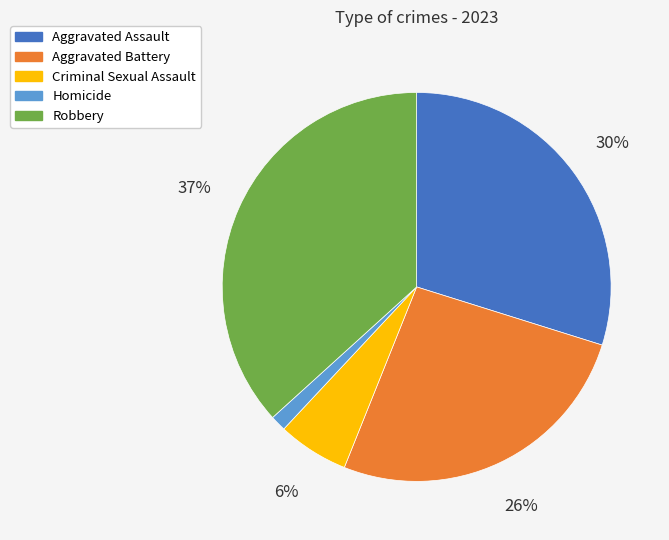

Combined, do Robbery and Aggravated Battery account for over 50%?

Yes